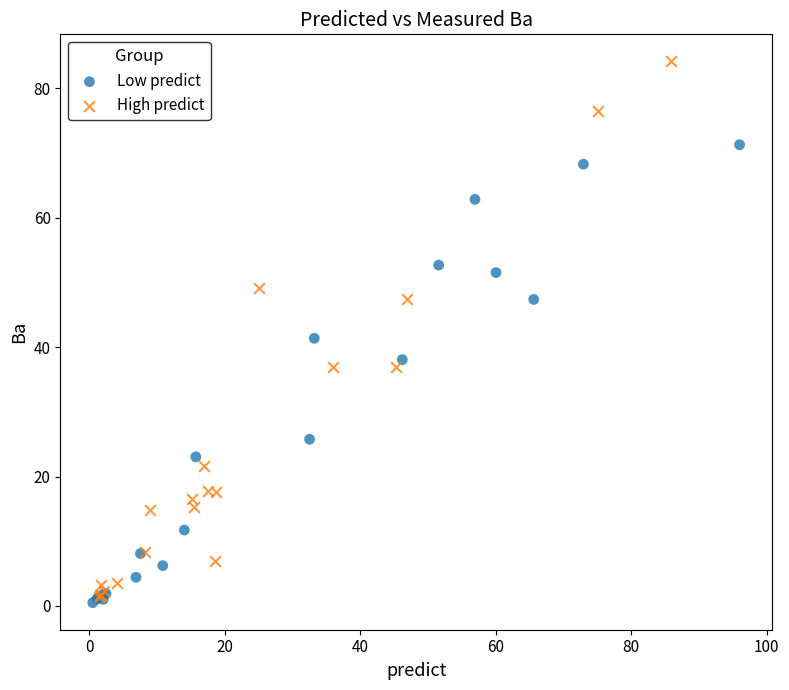

Which series reaches the maximum Y coordinate?

High predict